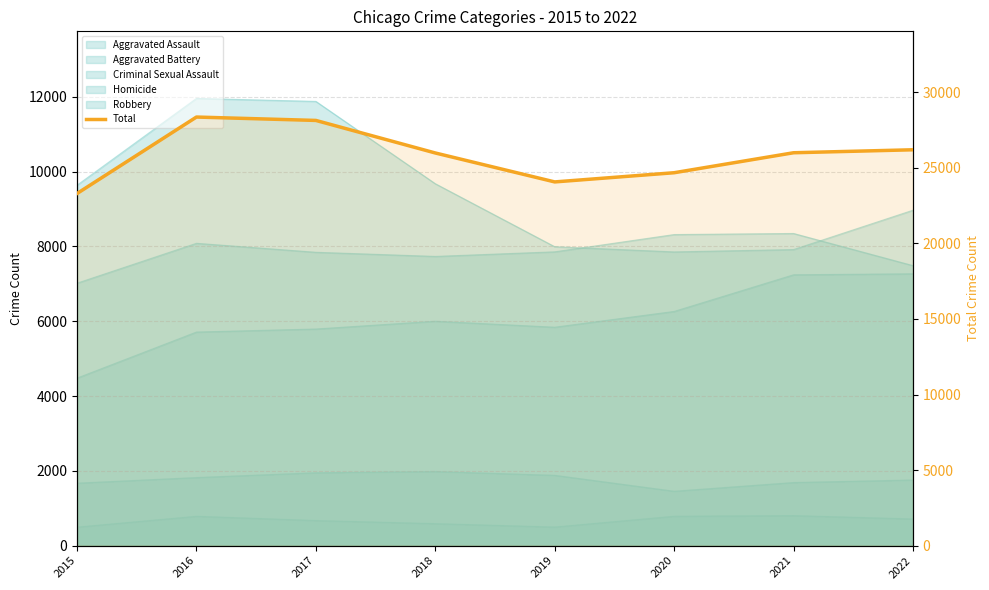

What is the value of the 5th point from the left?

24070